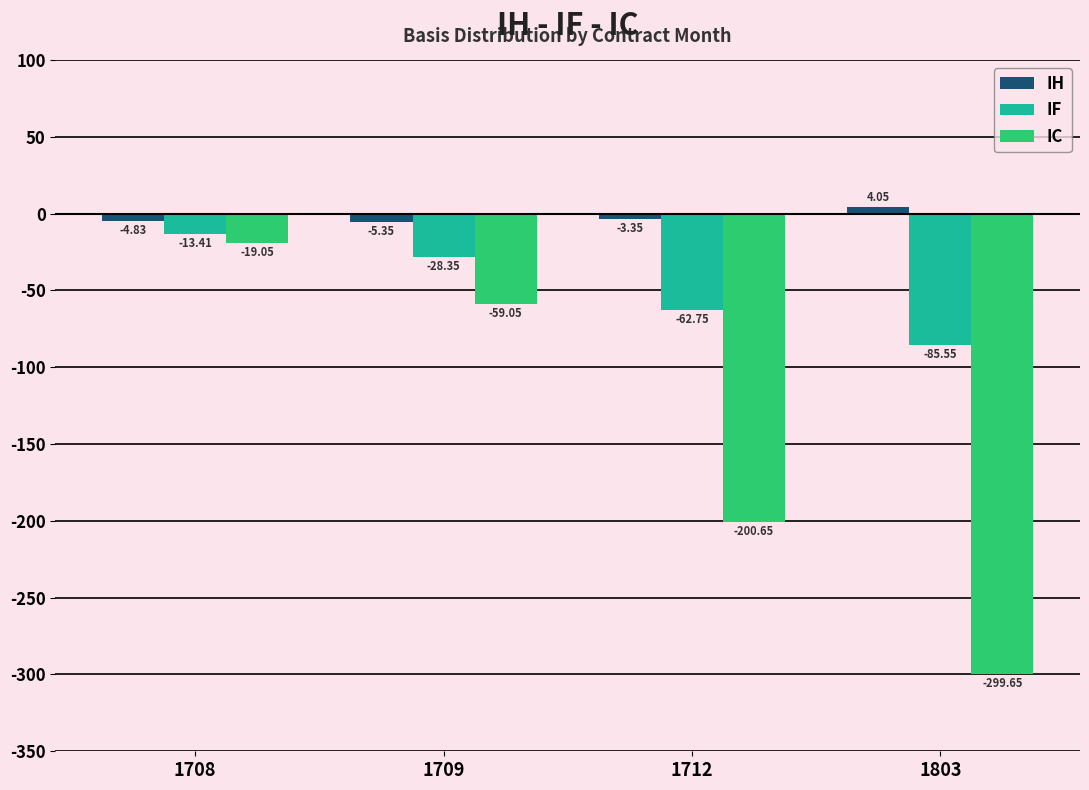

List the series in order of their peak value, highest first.

IH, IF, IC